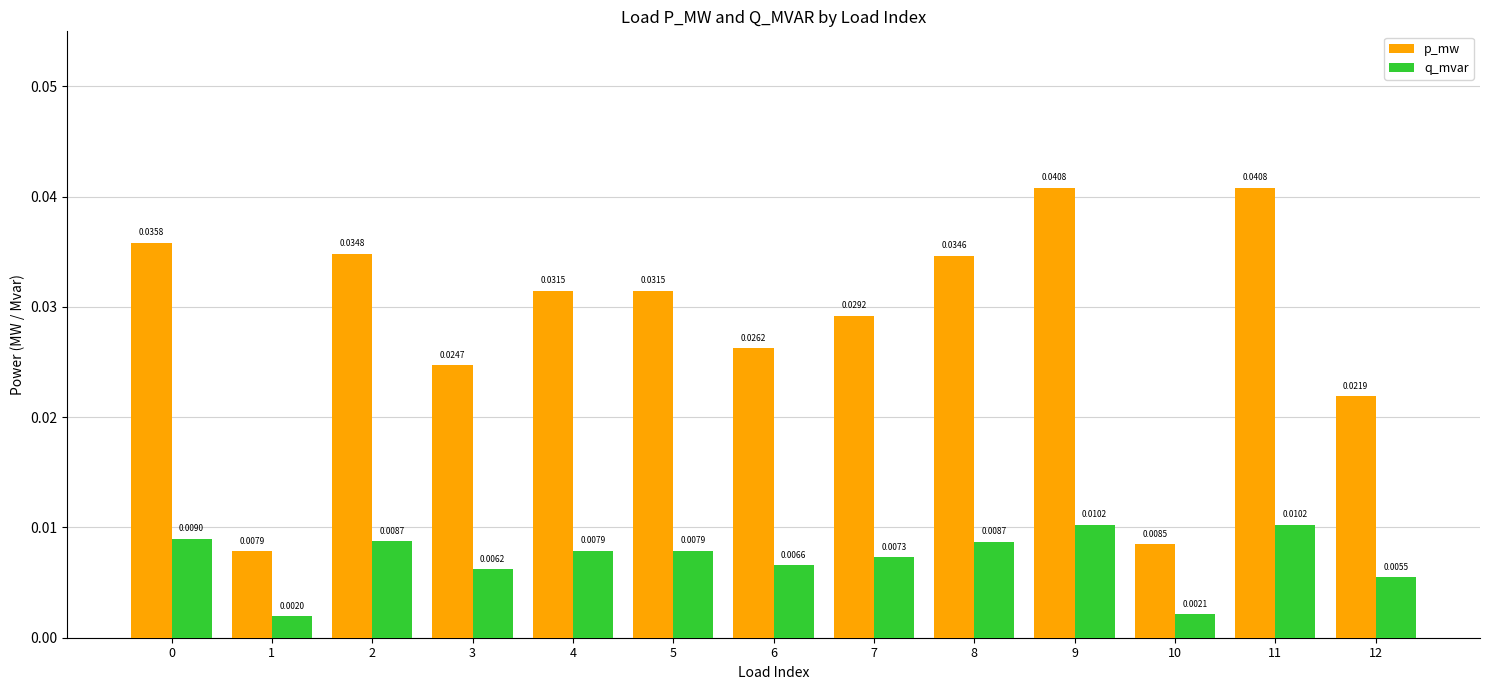

What are all the series names shown in the legend?

p_mw, q_mvar